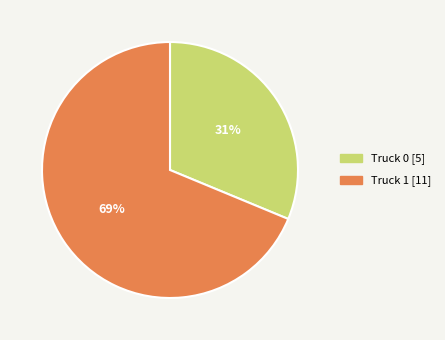

Count the number of slices in the pie.

2